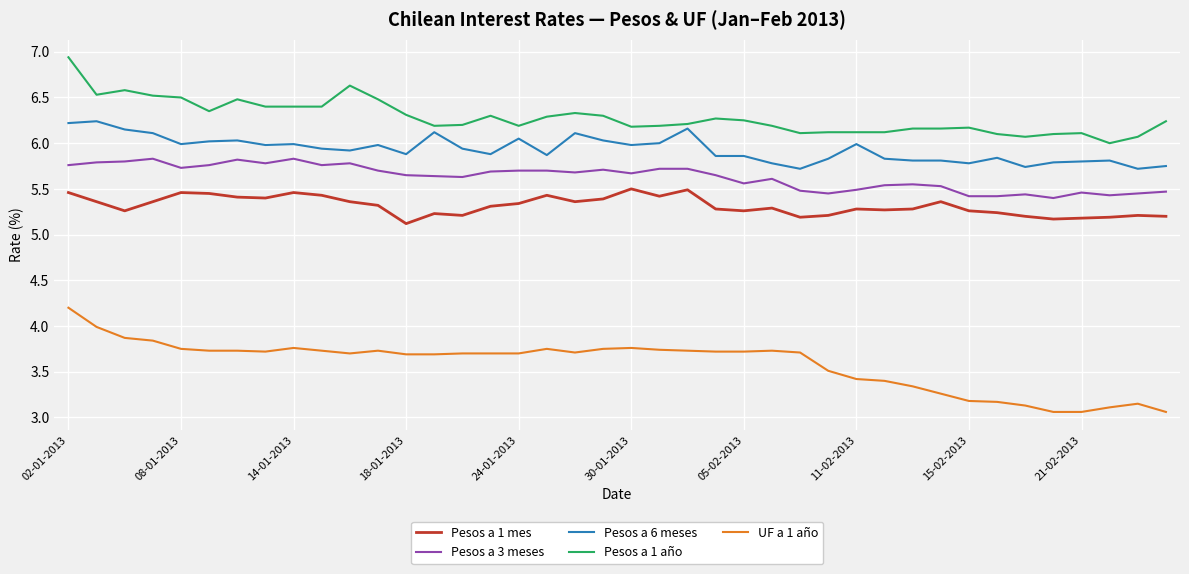

Count the number of categories in the chart.

40